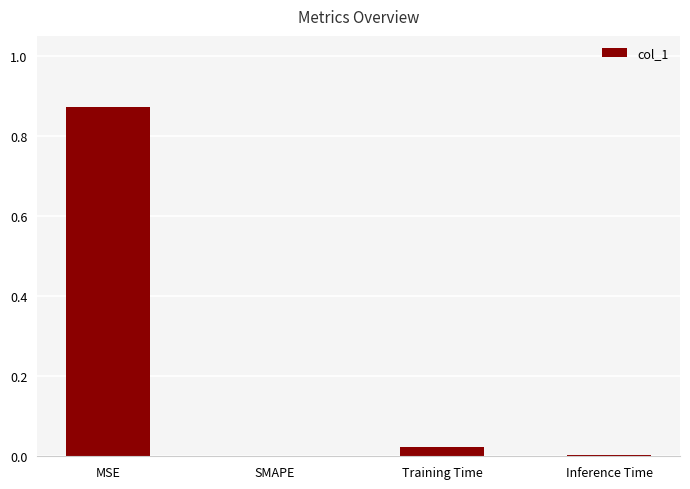

Count the number of categories in the chart.

4